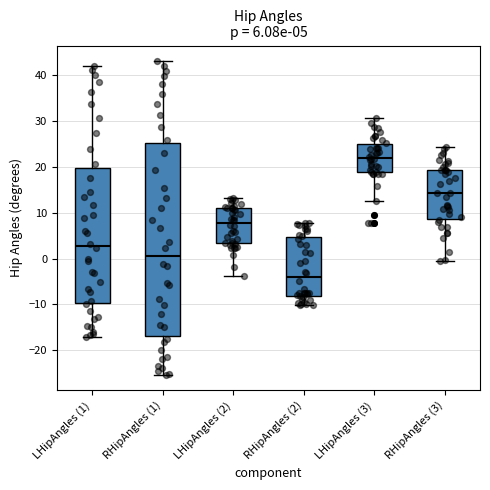

Which box's median line is the highest?

LHipAngles (3)